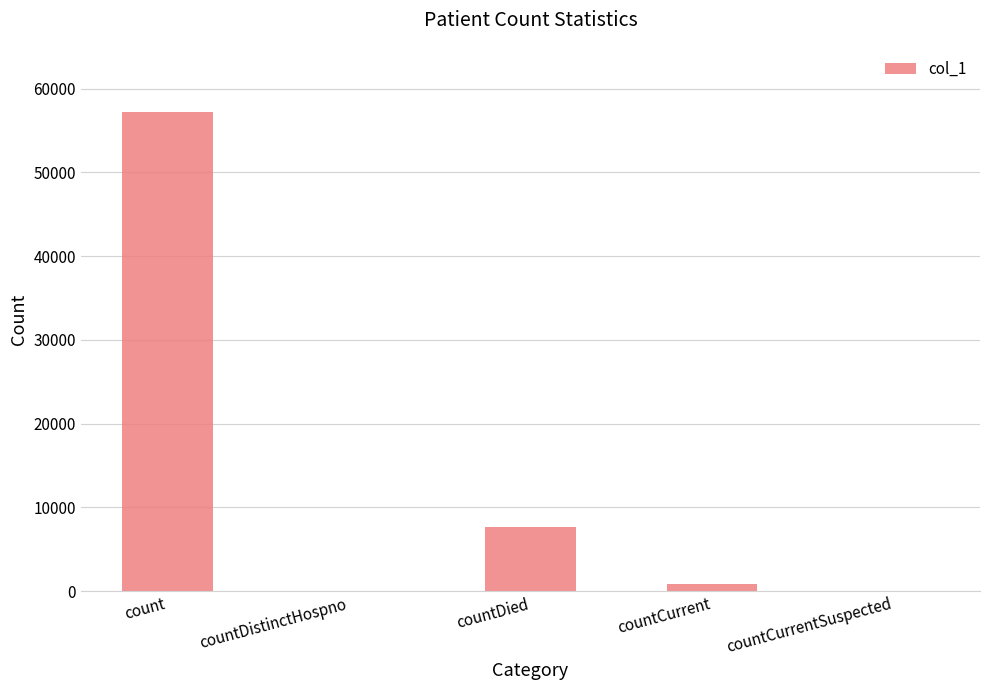

Which has a higher value, countDistinctHospno or countCurrent?

countCurrent